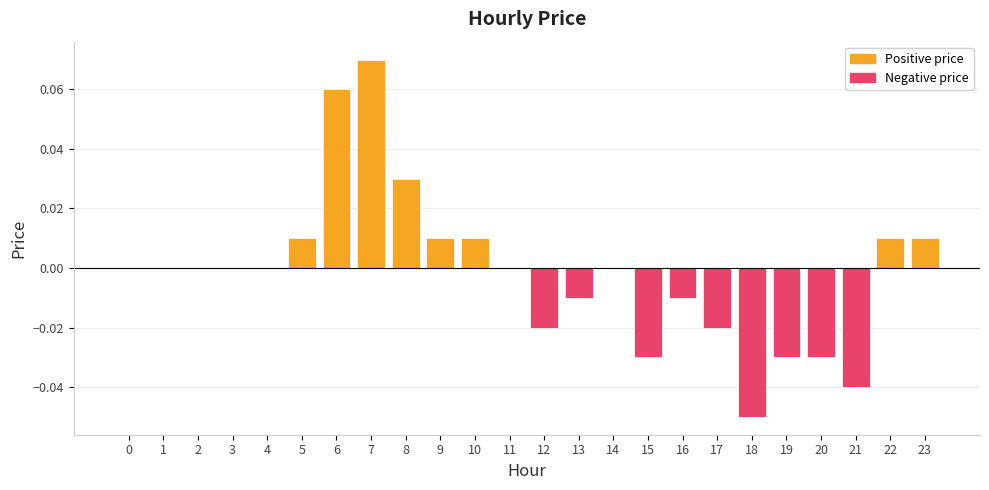

Which category has the lowest value across all series?

18